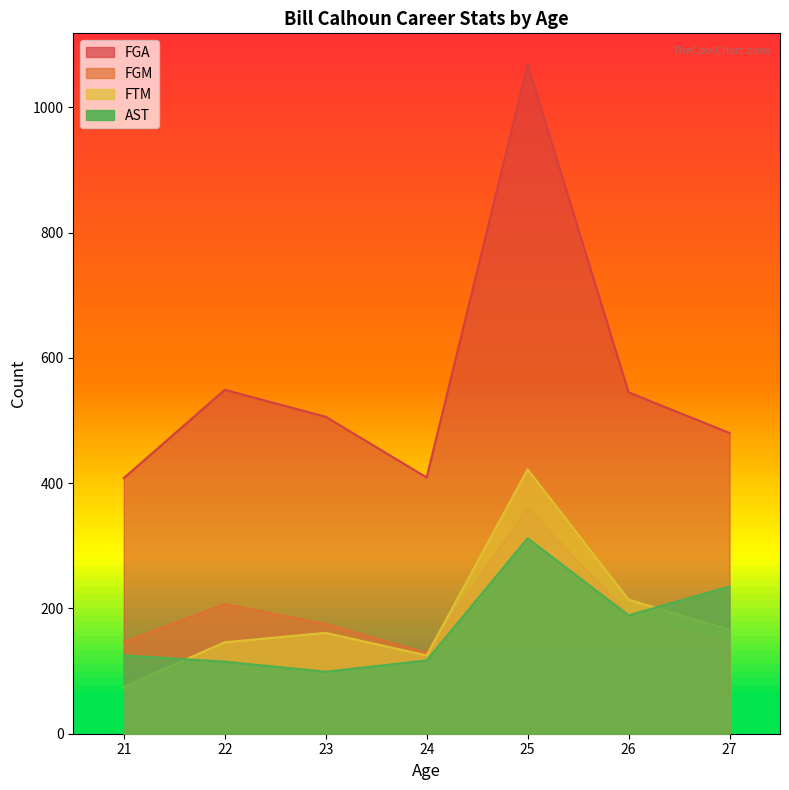

Which series has the largest range (max minus min)?

FGA